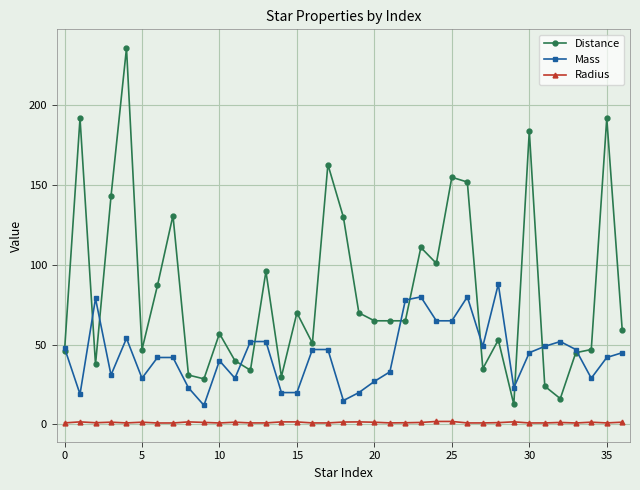

List the series in order of their overall mean, lowest first.

Radius, Mass, Distance